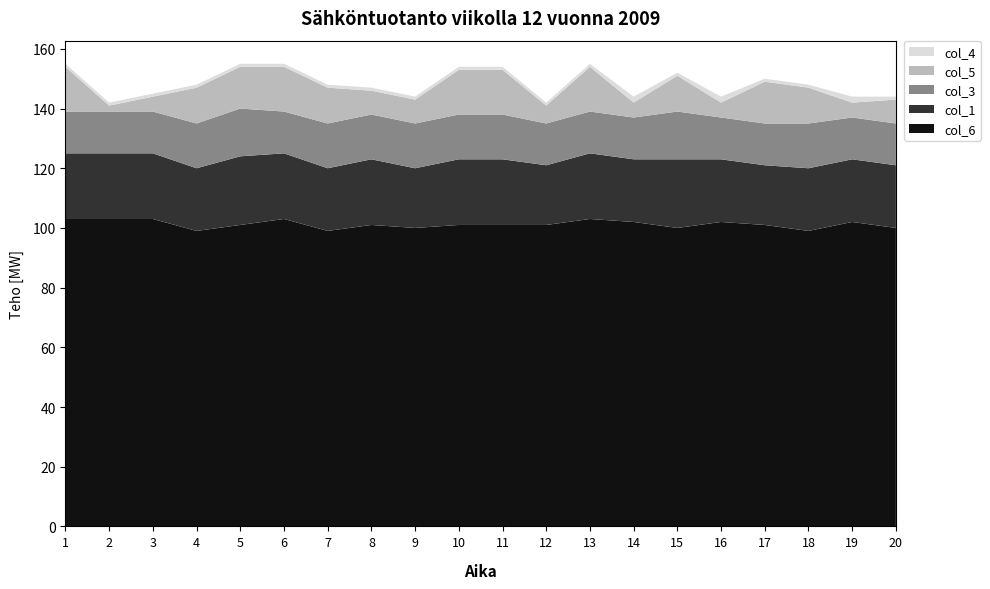

Reading left to right, extract all data points from this chart.

col_1: 22	22	22	21	23	22	21	22	20	22	22	20	22	21	23	21	20	21	21	21
col_3: 14	14	14	15	16	14	15	15	15	15	15	14	14	14	16	14	14	15	14	14
col_4: 1	1	1	1	1	1	1	1	1	1	1	1	1	2	1	2	1	1	2	1
col_5: 15	2	5	12	14	15	12	8	8	15	15	6	15	5	12	5	14	12	5	8
col_6: 103	103	103	99	101	103	99	101	100	101	101	101	103	102	100	102	101	99	102	100